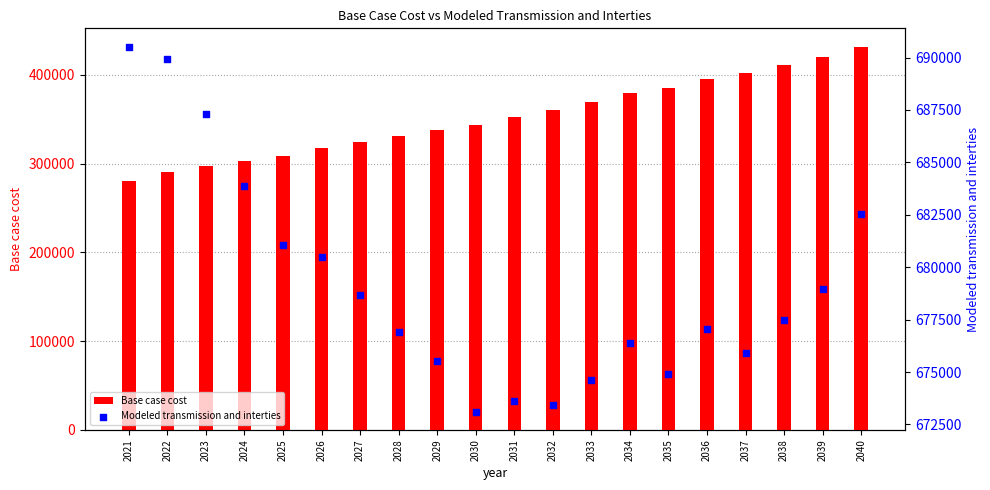

Which series has the widest spread of Y values?

Base case cost